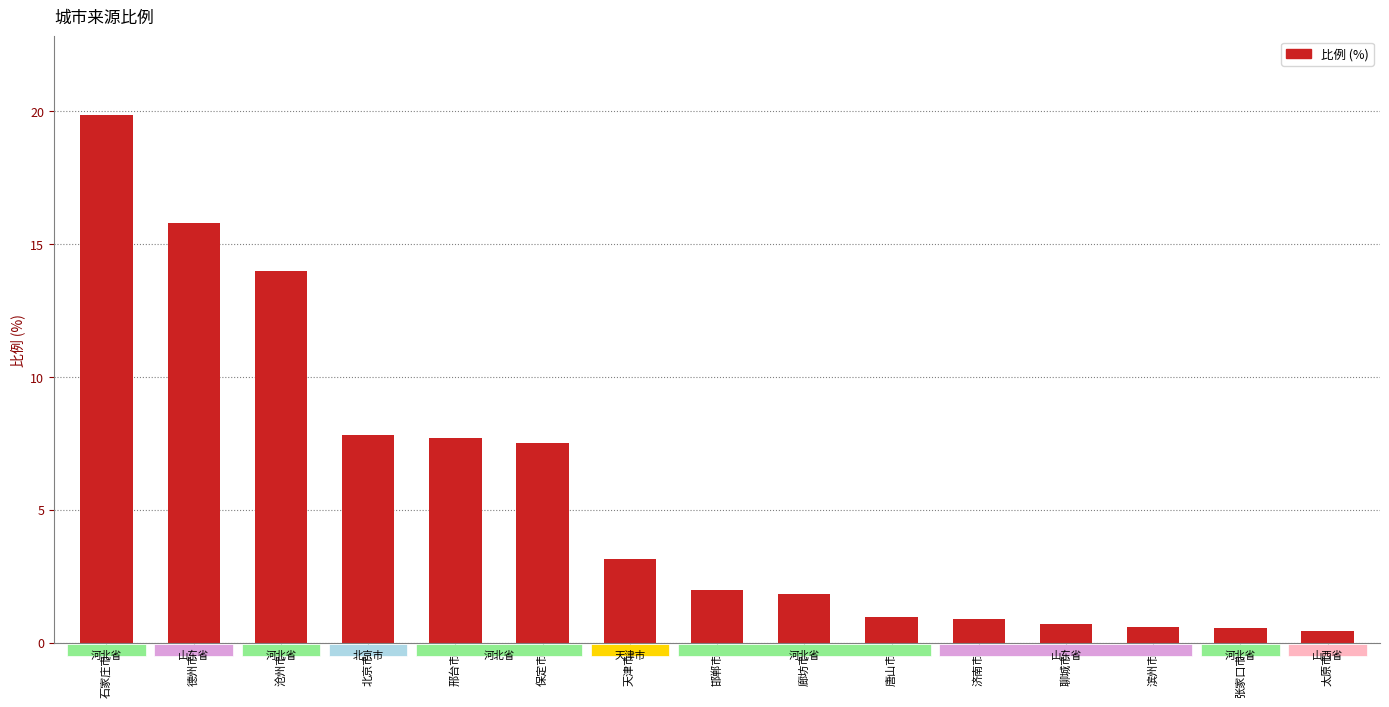

Are the bars grouped side by side (vs. stacked)?

No